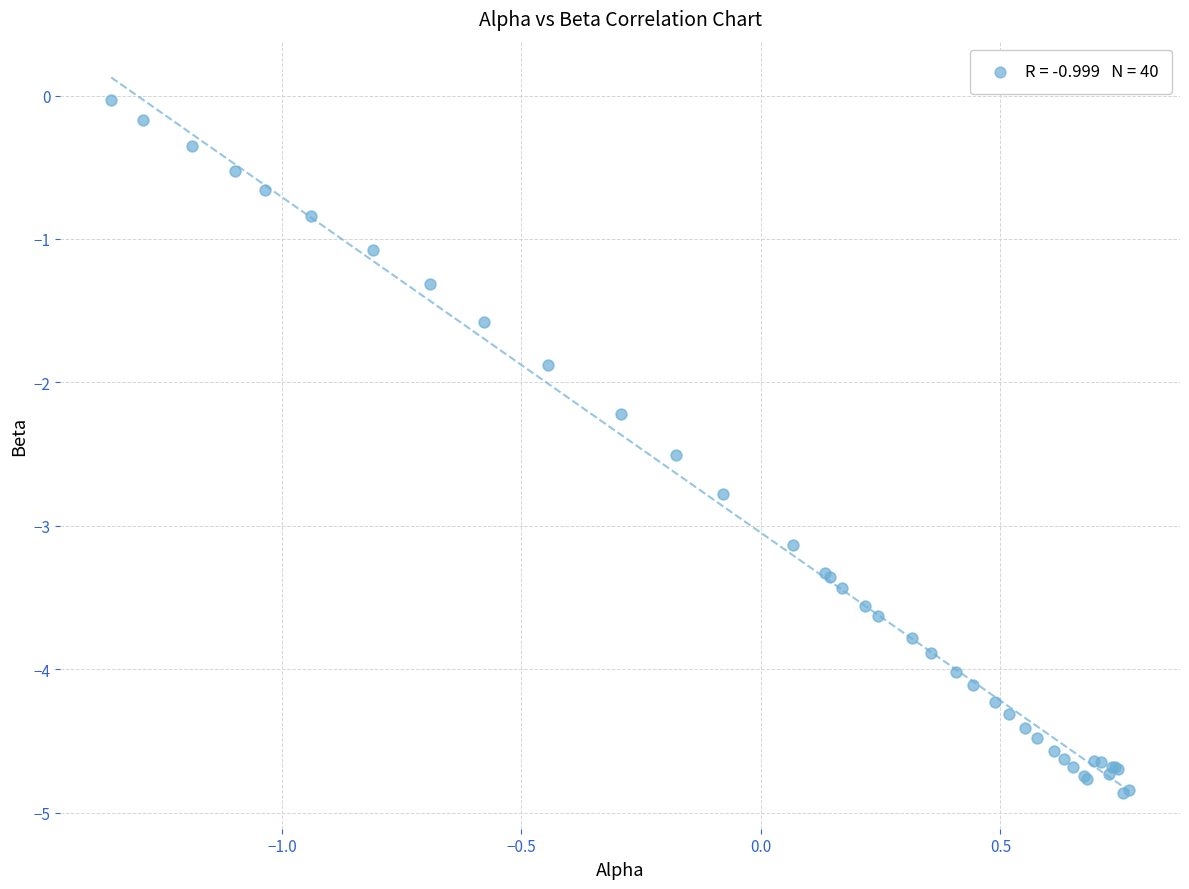

What Y value in the scatter plot is closest to -2?

-1.9